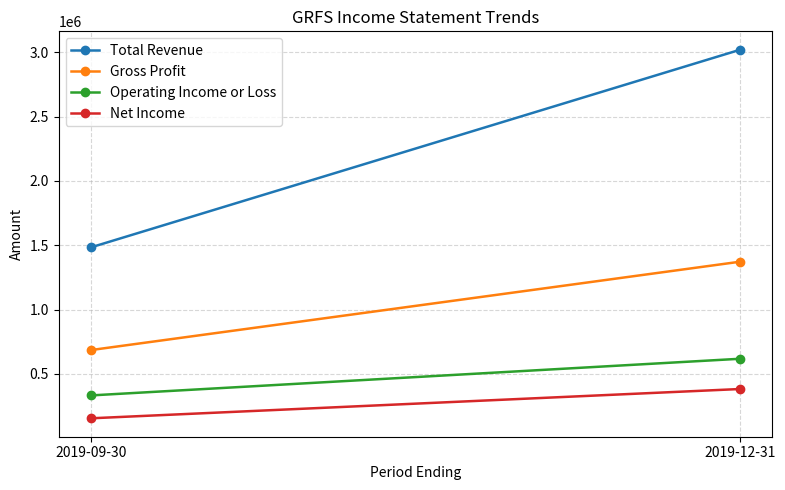

Between 2019-09-30 and 2019-12-31, which is larger?

2019-12-31